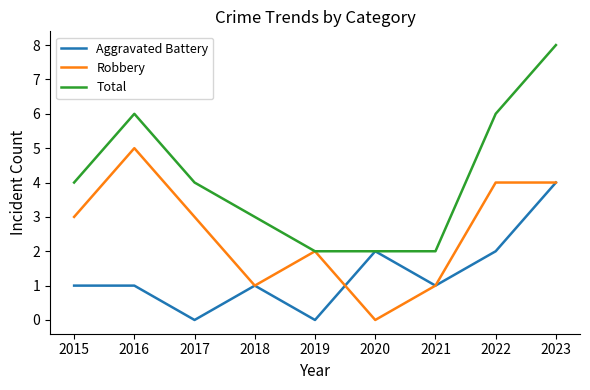

Between 2019 and 2022, which series saw the biggest shift?

Total